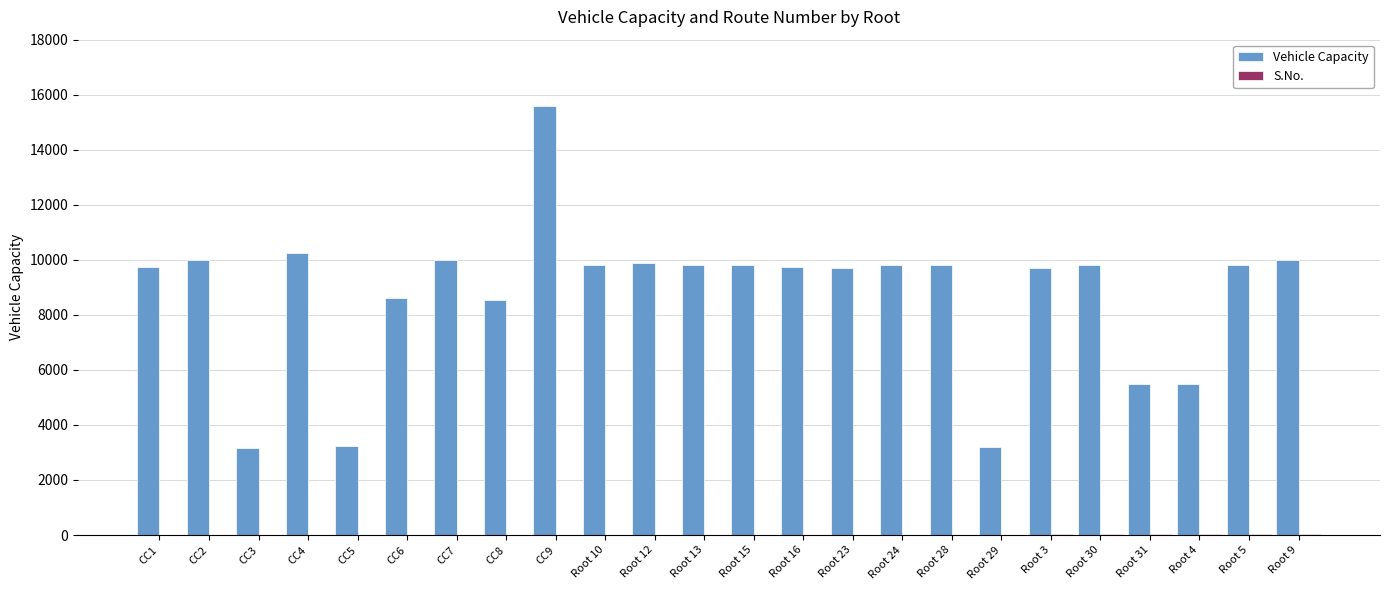

Read the Vehicle Capacity value at CC6, to the nearest 10.

8600